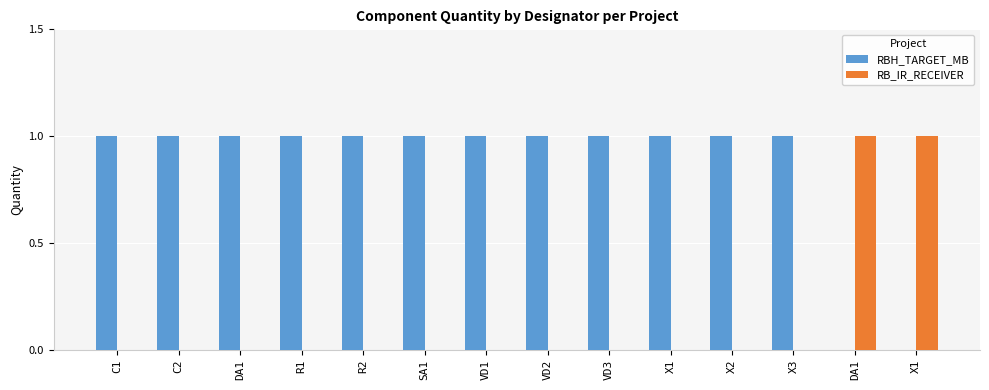

The RB_IR_RECEIVER series shows 0 at SA1. True or false?

False